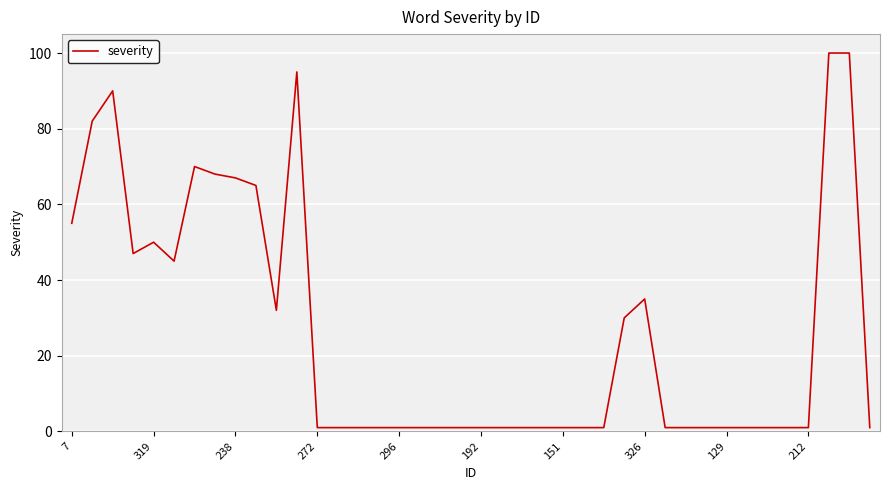

What is the greatest value displayed?

100